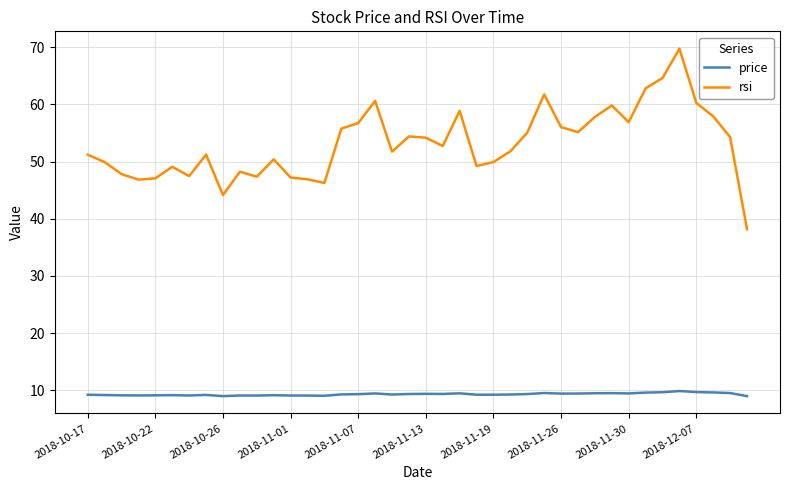

Rank the series by their maximum value, from lowest to highest.

price, rsi